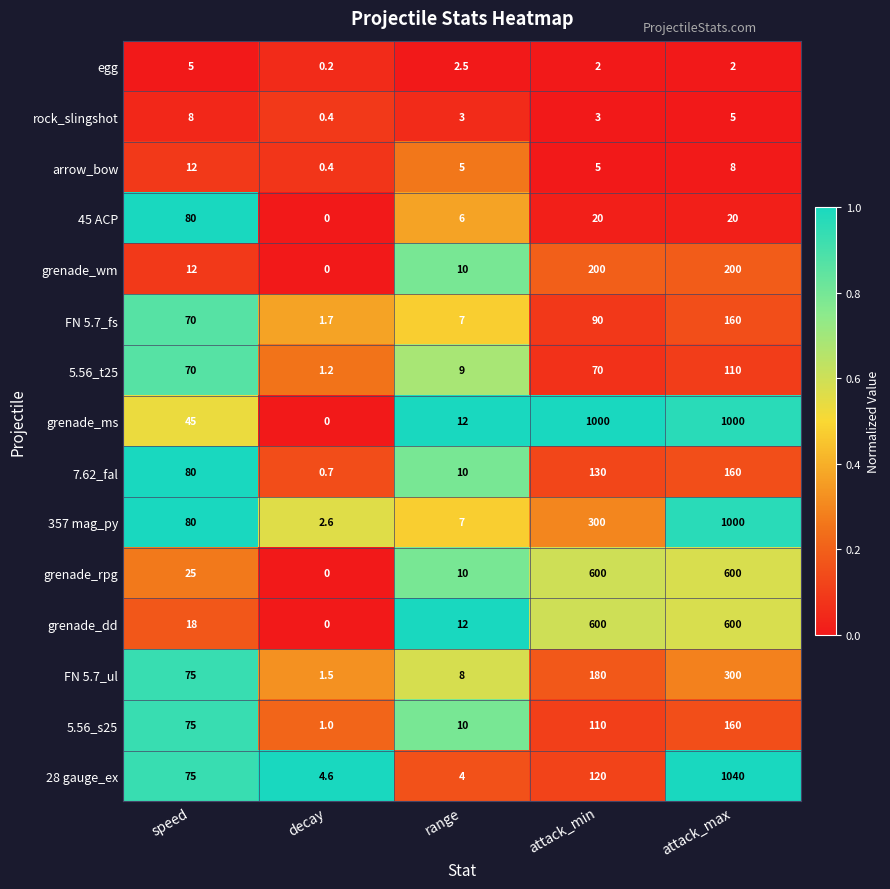

Which series has the widest spread of values?

28 gauge_ex